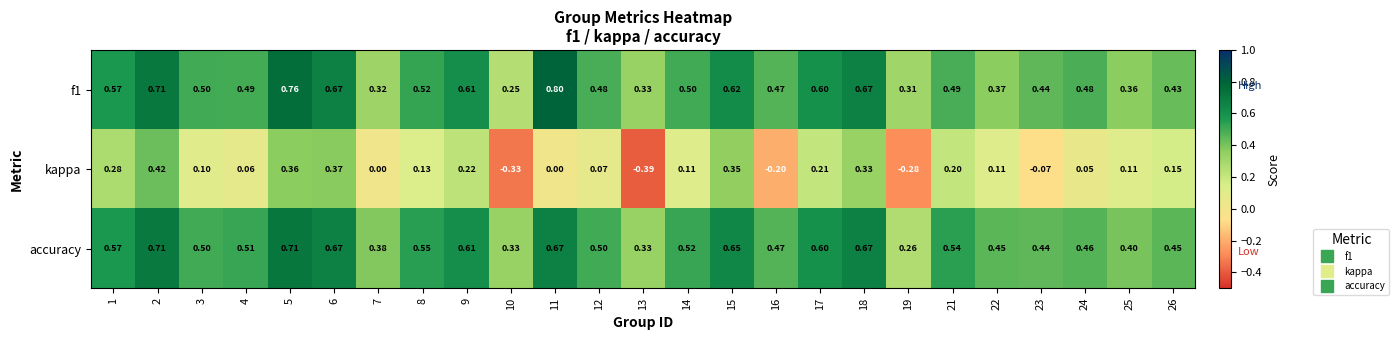

Is the value of kappa at 5 greater than the value of f1 at 3?

No